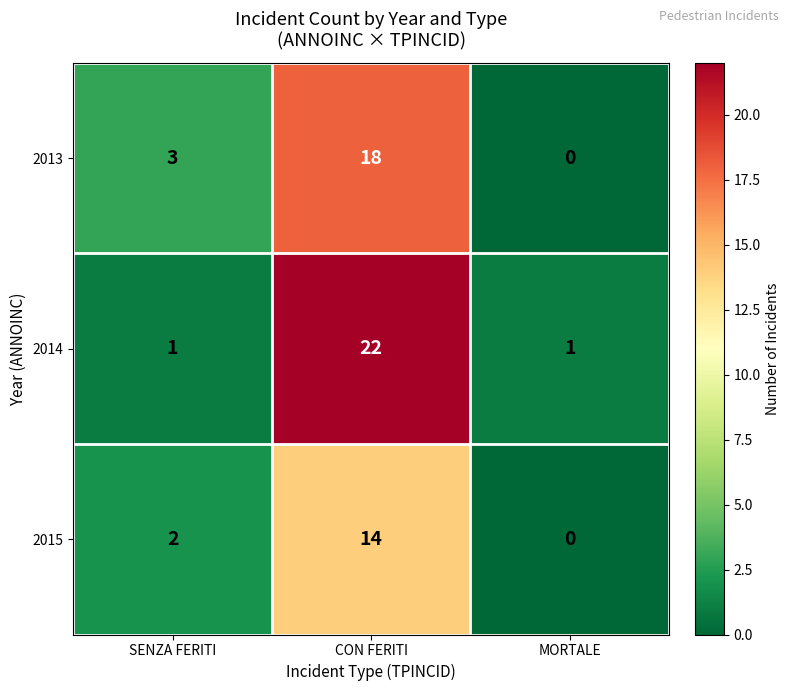

Reading right to left, what are all the values shown in this chart?

2013: 0	18	3
2014: 1	22	1
2015: 0	14	2